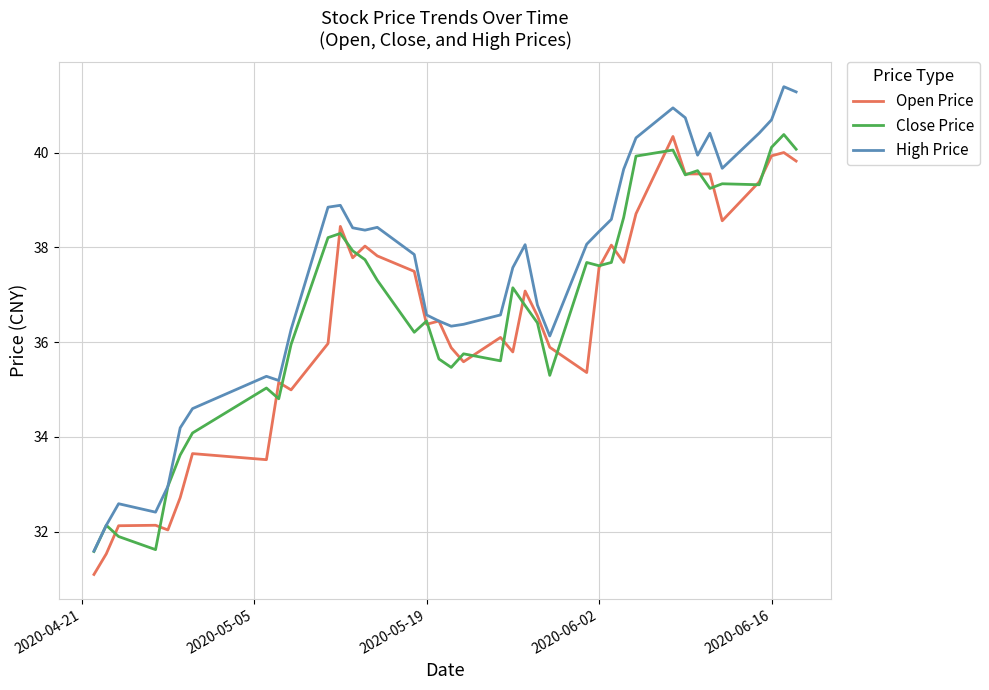

Which series has the largest total across all categories?

High Price